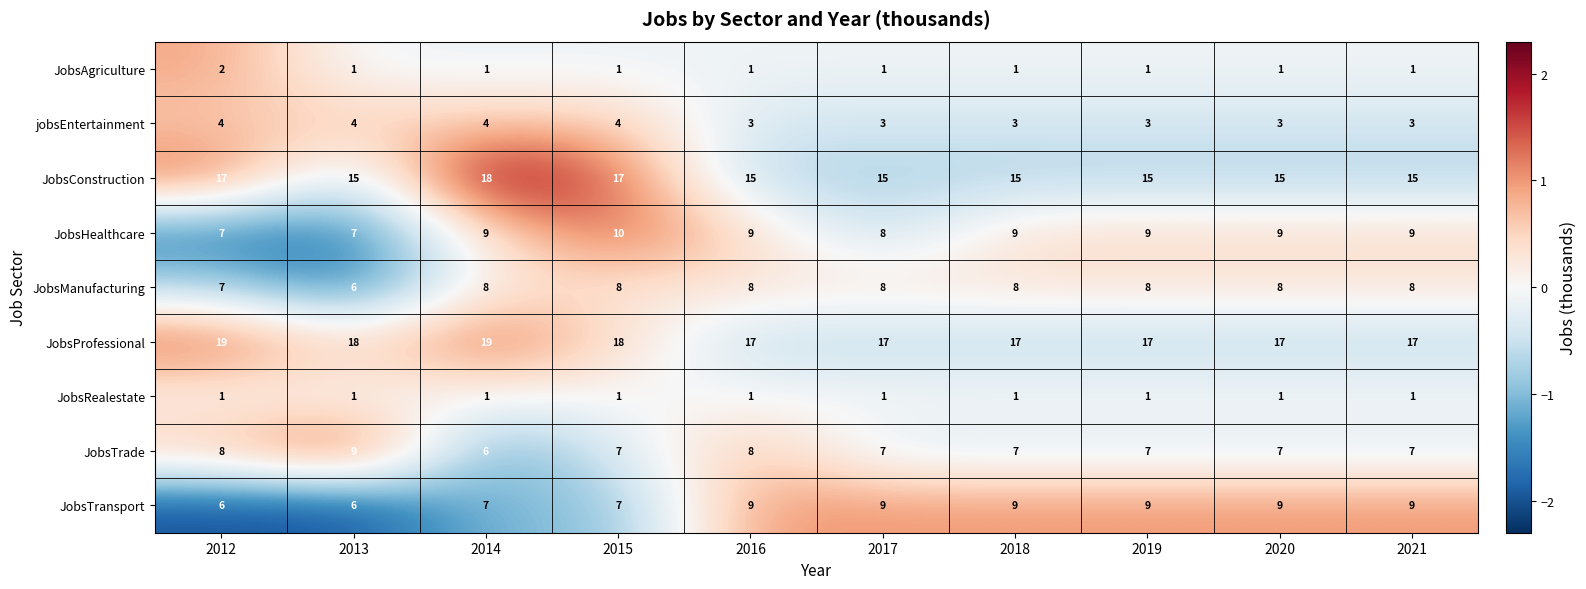

Read the JobsHealthcare value at 2020.

9